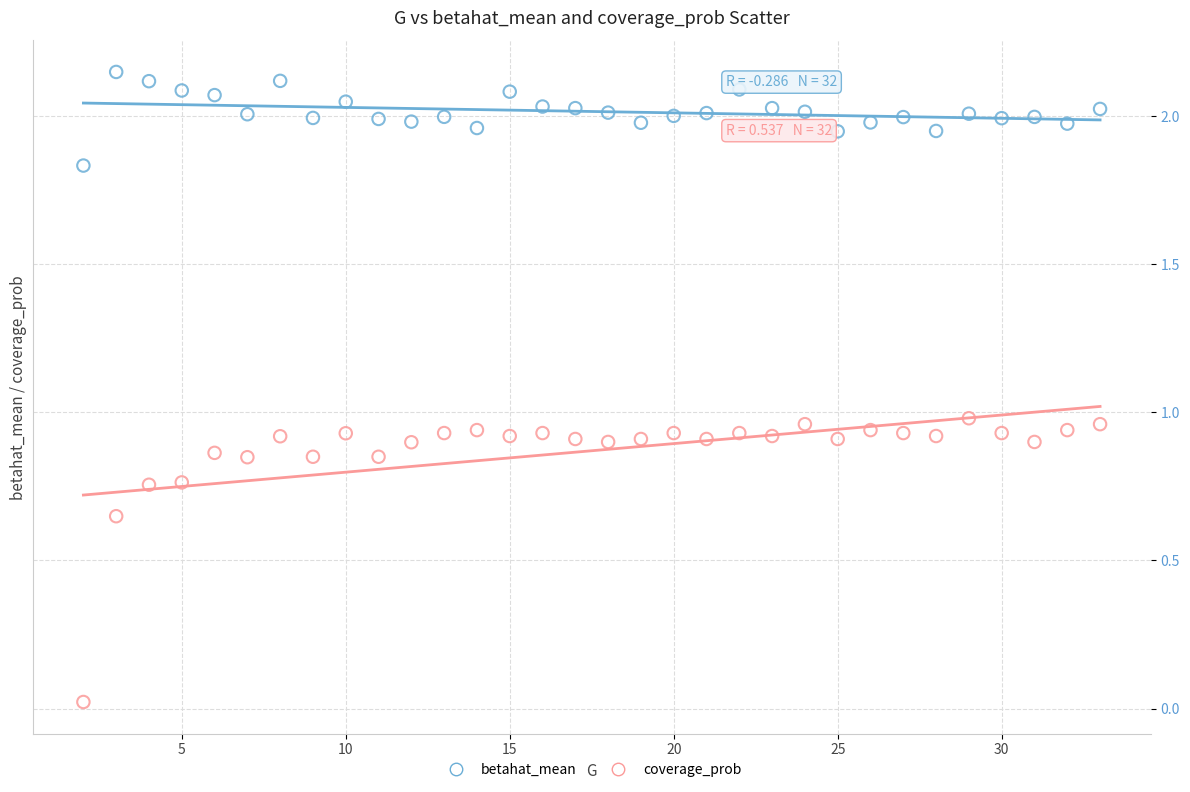

Which series reaches the minimum Y coordinate?

coverage_prob